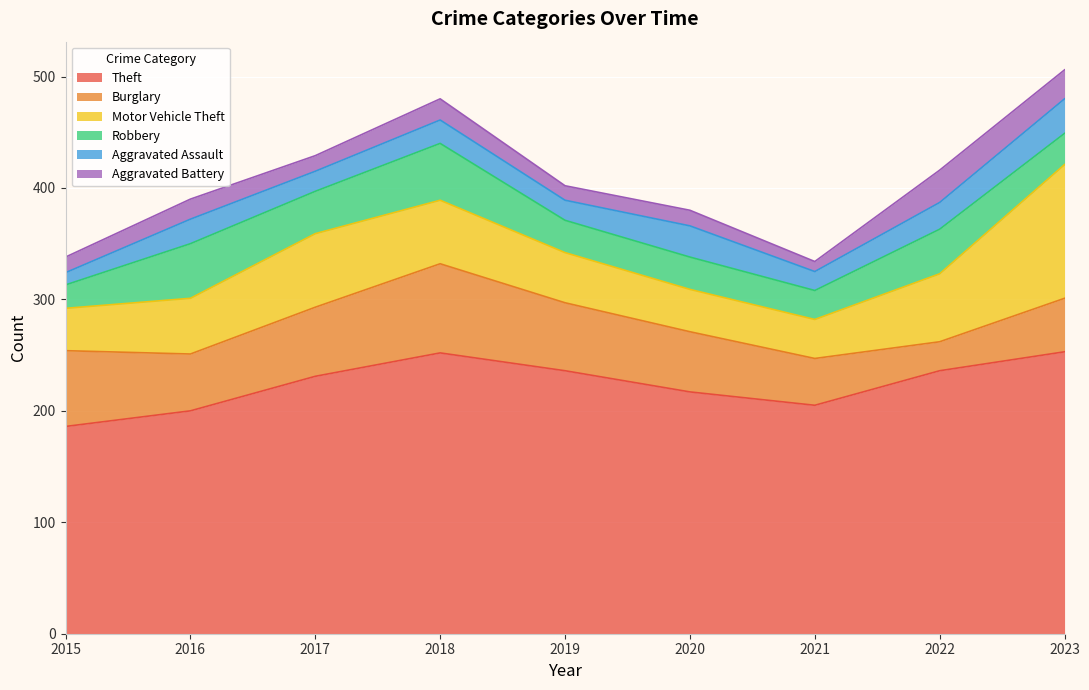

What is the average value of the Robbery series?

35